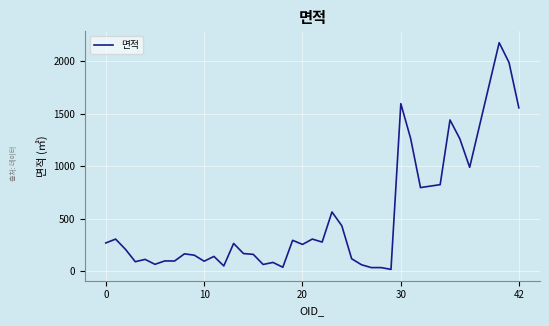

Does the chart have visible grid lines?

Yes